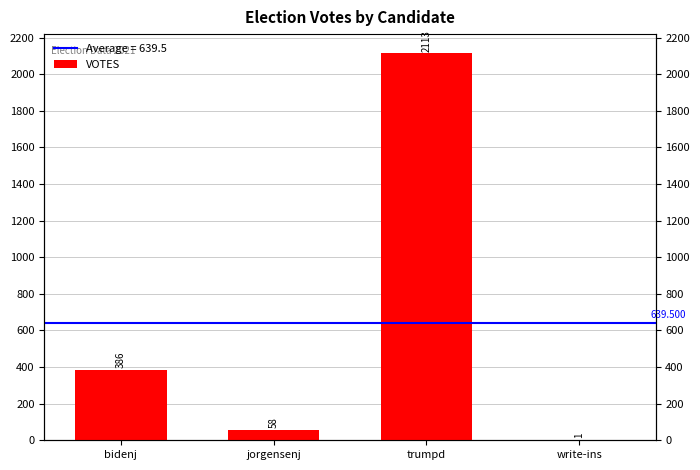

Which label corresponds to the smallest value in the chart?

write-ins